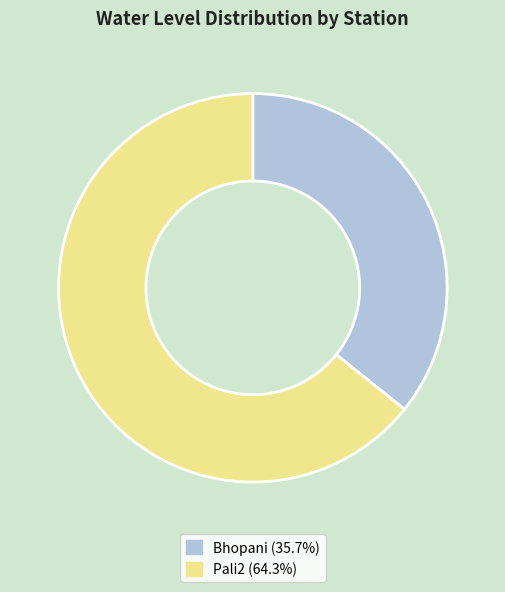

Which slice is the smallest?

Bhopani